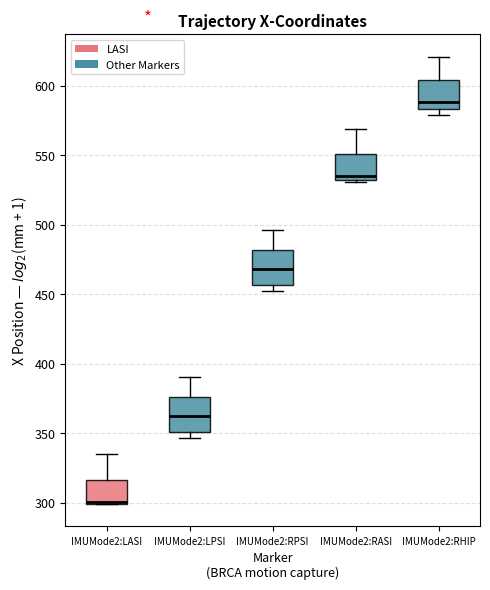

Reading left to right, transcribe this box plot: for each box, give where its median line is, the range the box spans, and where its two whiskers end, as read against the y-axis. The values are not printed on the chart, so give them approximately, as read against the axis.

IMUMode2:LASI: median 300 (just above the box's lower edge), box 300 to 315, whiskers 300 to 335
IMUMode2:LPSI: median 360, box 350 to 375, whiskers 345 to 390
IMUMode2:RPSI: median 470, box 455 to 480, whiskers 455 (just below the box's lower edge) to 495
IMUMode2:RASI: median 535, box 530 to 550, whiskers 530 to 570
IMUMode2:RHIP: median 590, box 585 to 605, whiskers 580 to 620